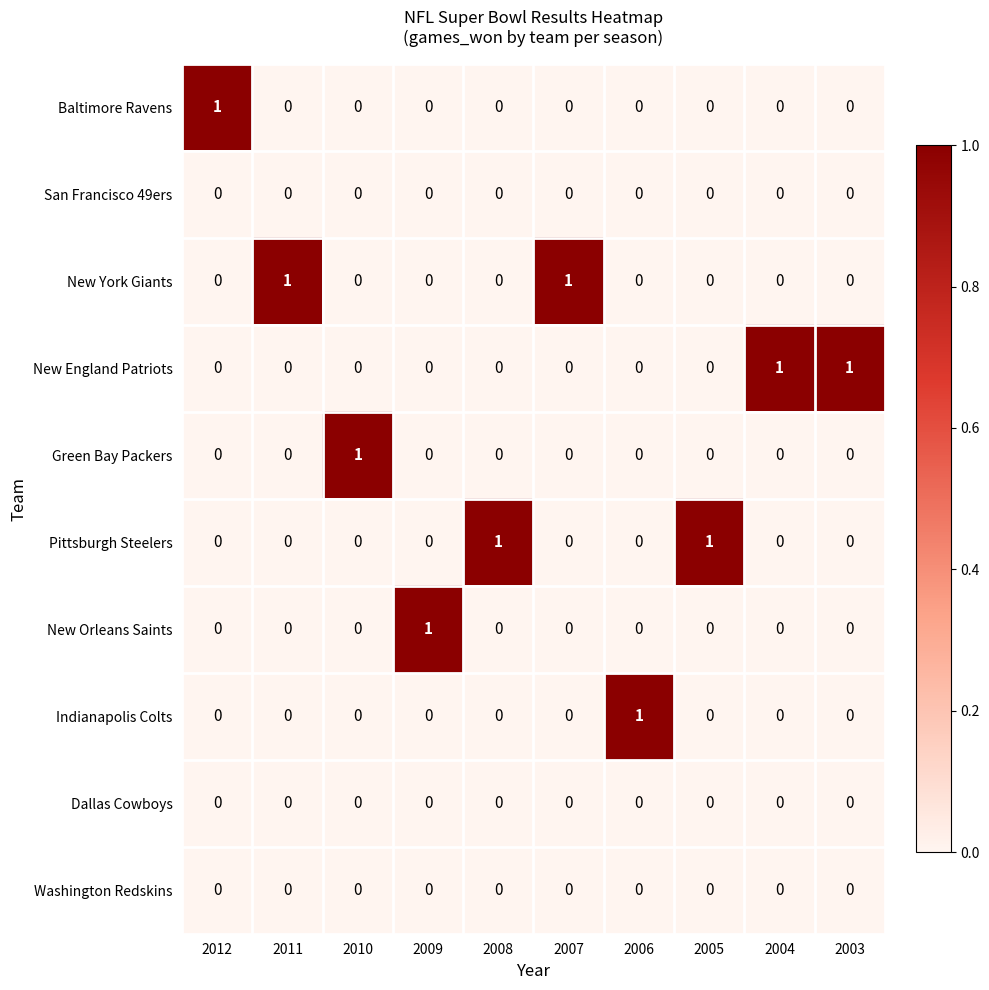

The value of San Francisco 49ers at 2012 is 0. True or false?

True